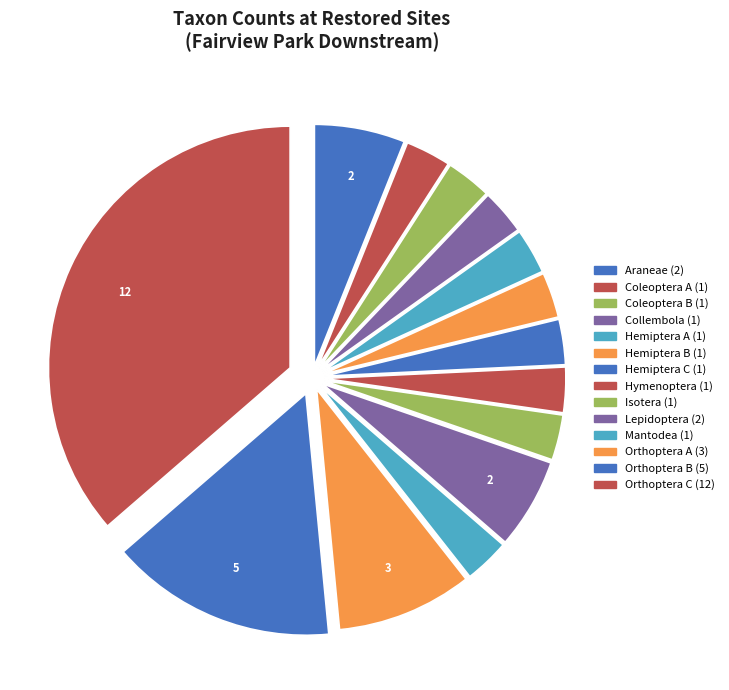

What portion of the pie excludes Mantodea?

97.0%